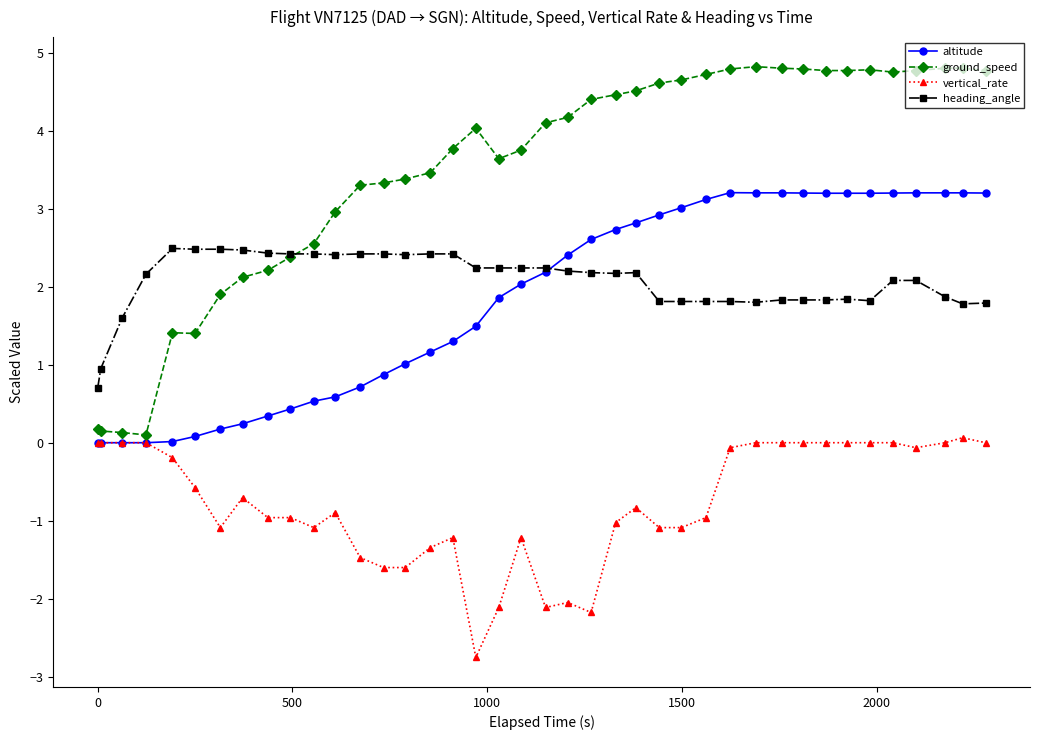

What is the highest value of the altitude series?

3.2